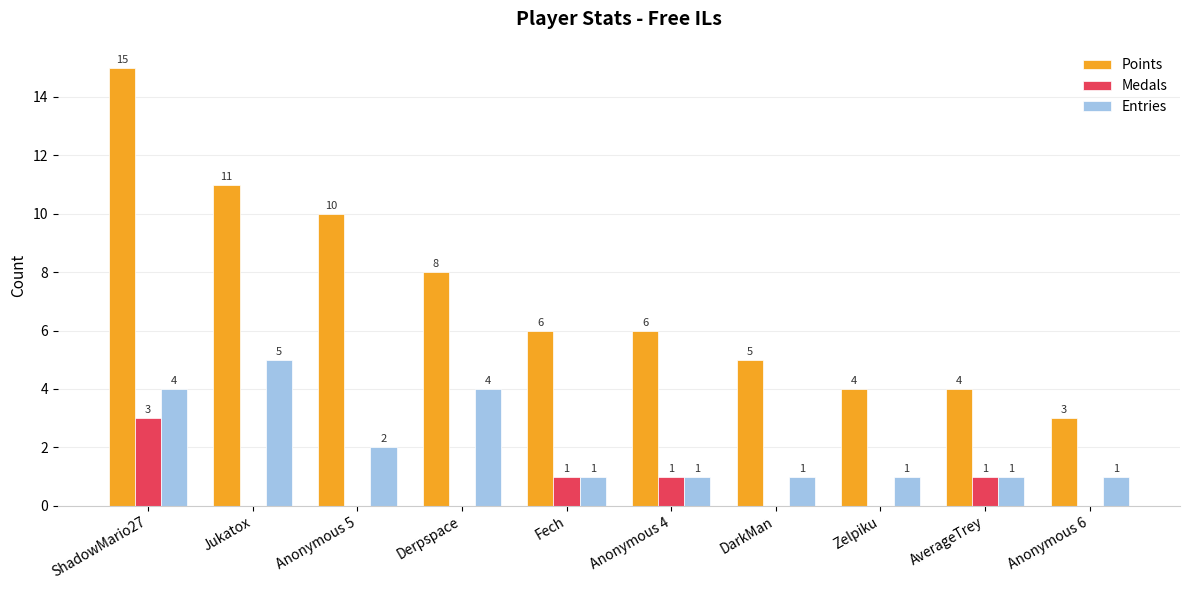

Reading left to right, what are all the values shown in this chart?

Points: 15	11	10	8	6	6	5	4	4	3
Medals: 3	0	0	0	1	1	0	0	1	0
Entries: 4	5	2	4	1	1	1	1	1	1